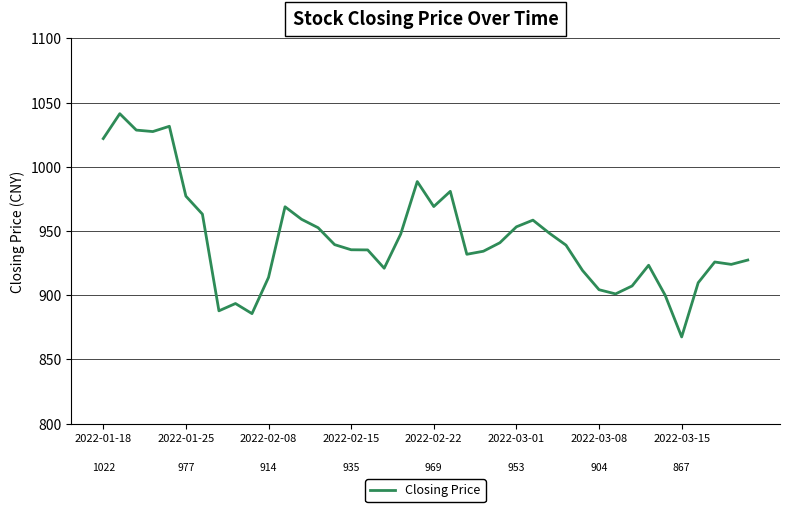

How many lines are shown in the chart?

1